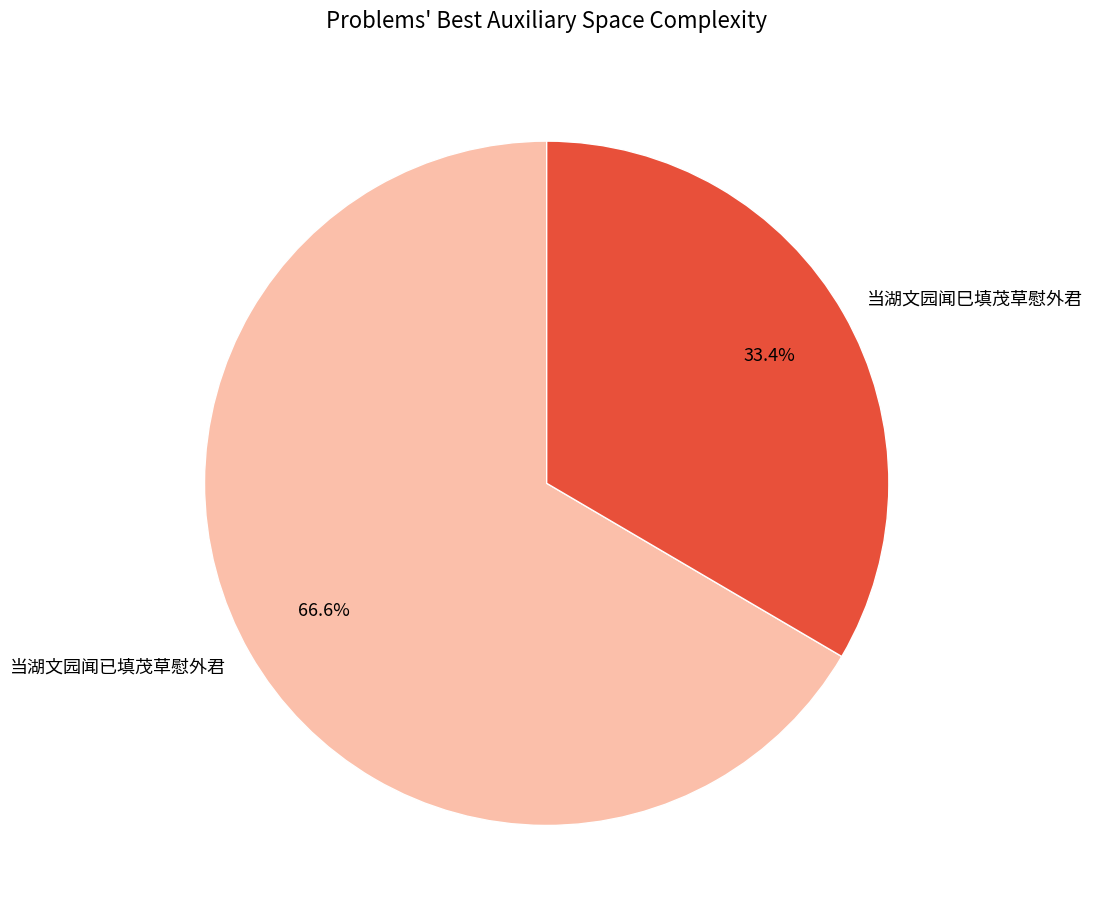

Which category has the smallest portion of the pie?

当湖文园闻巳填茂草慰外君